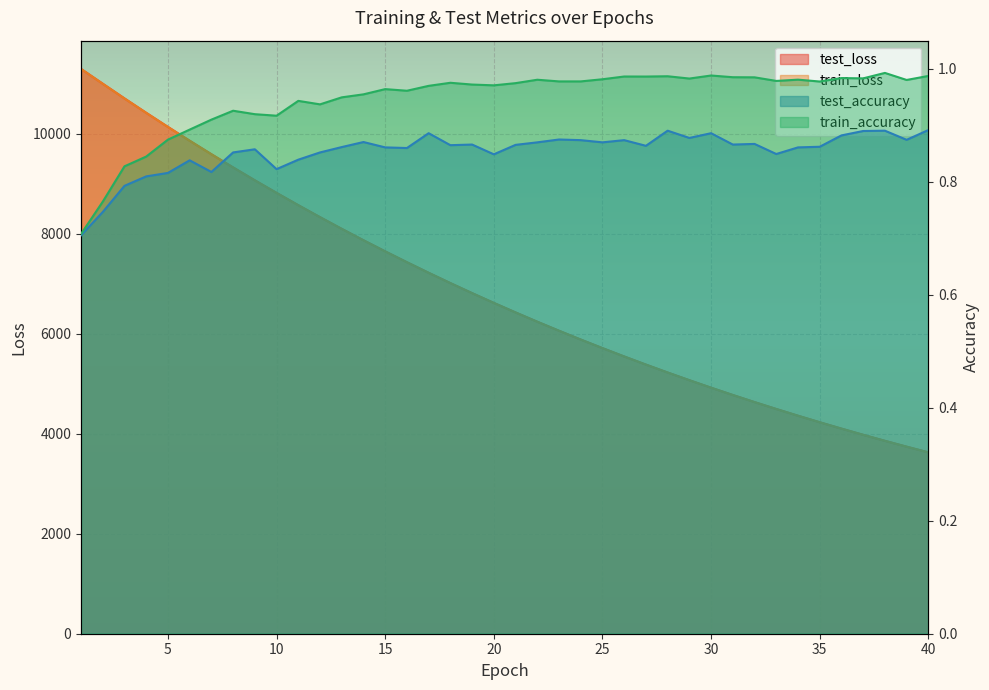

What is the difference between the train_loss values at 7 and 37?

5608.0